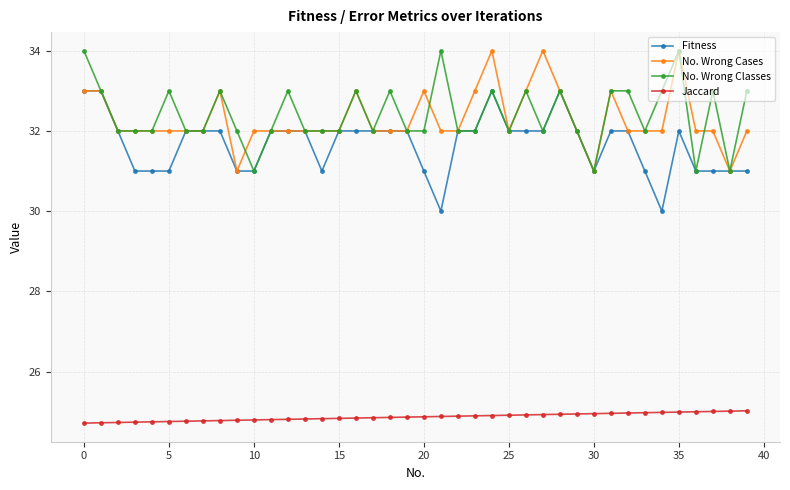

True or false: Jaccard and Fitness cross at least once.

False